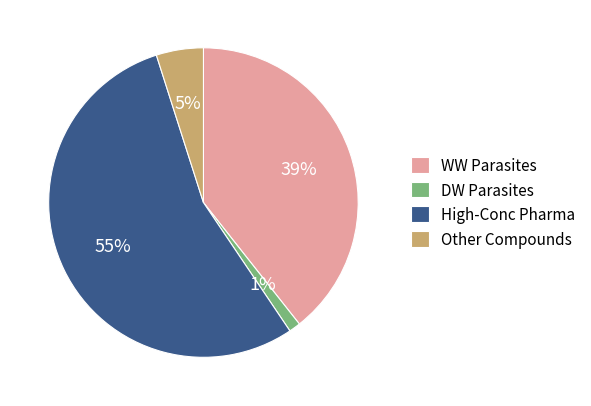

True or false: DW Parasites accounts for 1% of the total.

True